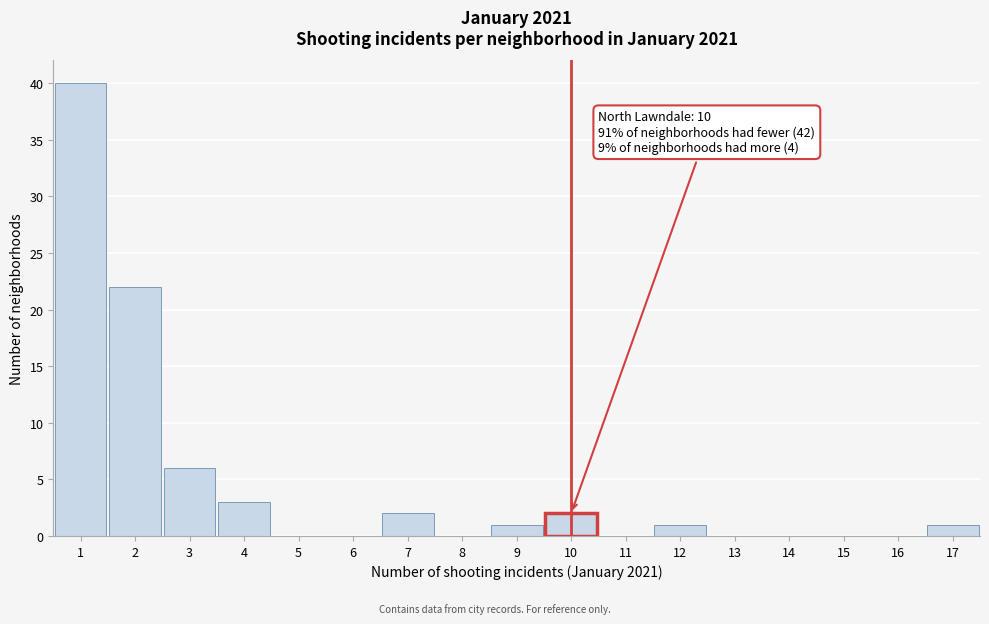

Which range on the x-axis has the tallest bar?

0.5 to 1.5